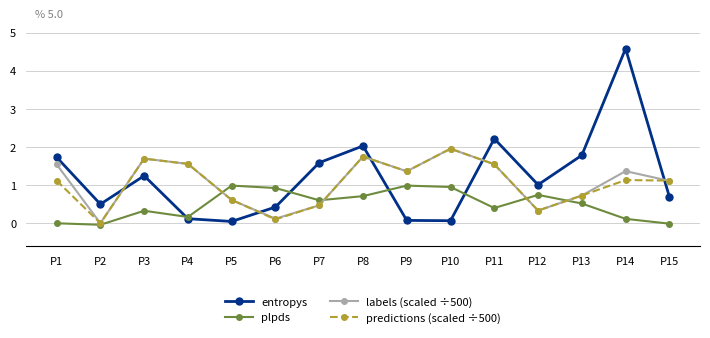

True or false: predictions (scaled ÷500) has a value of 0.3 at P12.

True